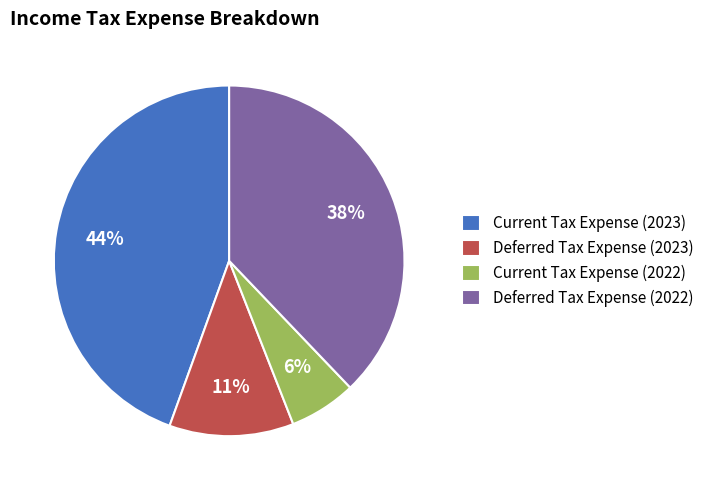

How many segments does this pie chart have?

4